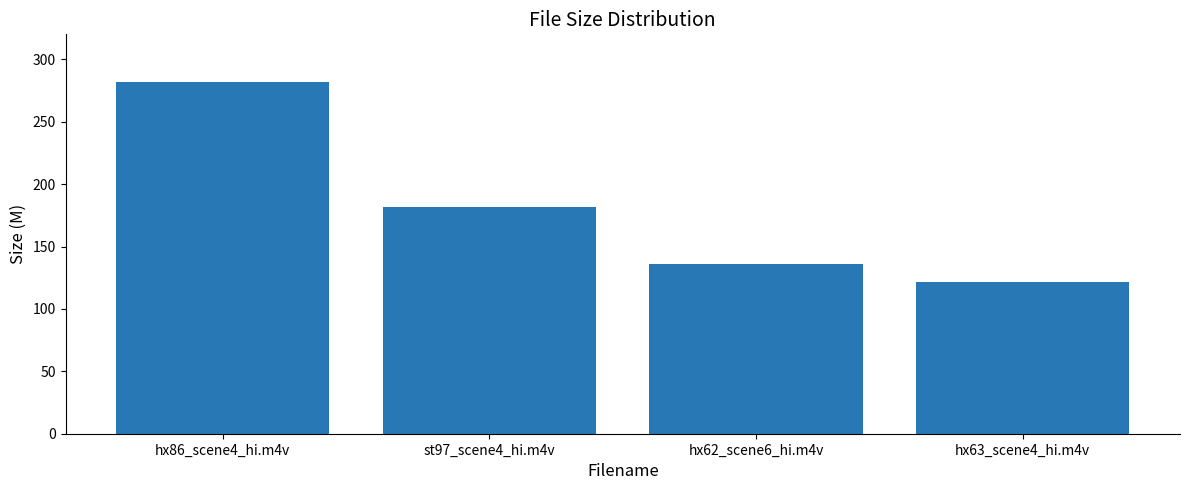

At which label is the value closest to 202?

st97_scene4_hi.m4v